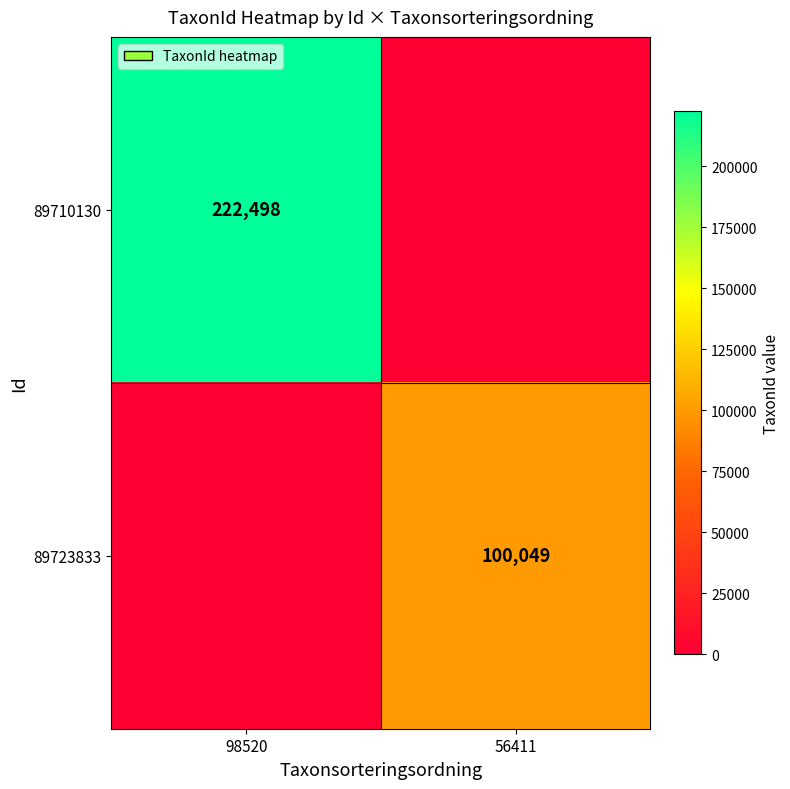

Between 98520 and 56411, which is larger?

98520